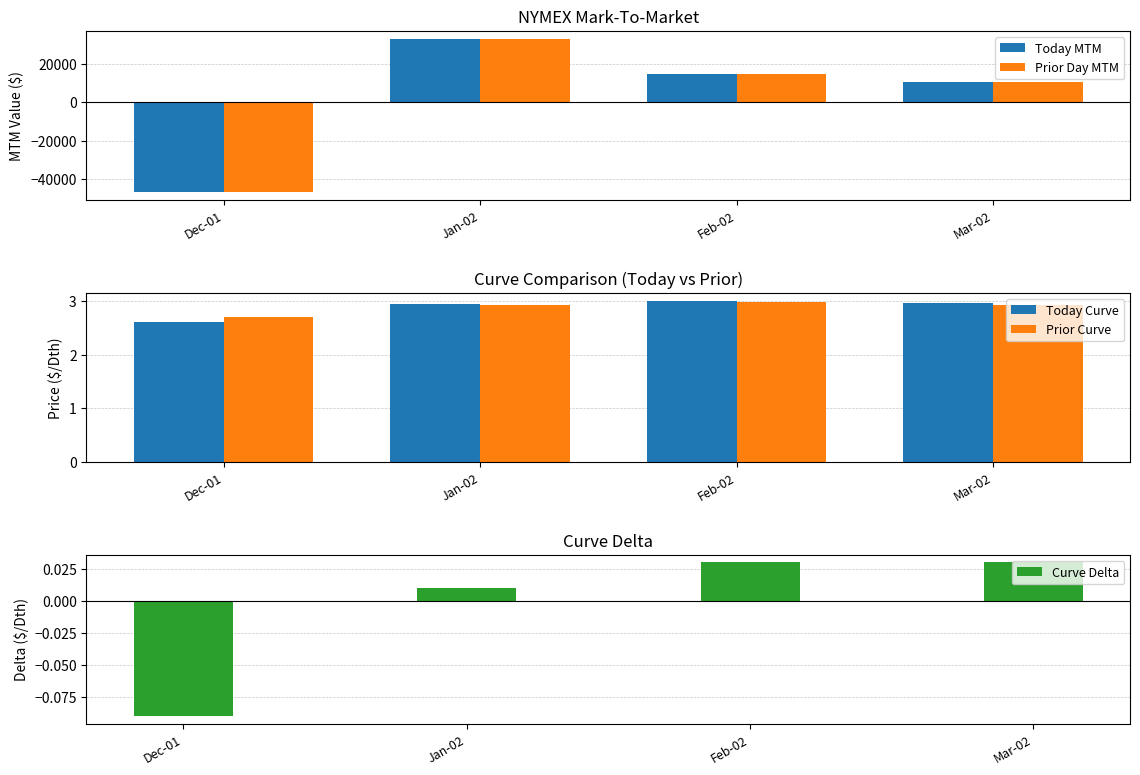

How many data points does each series have?

4